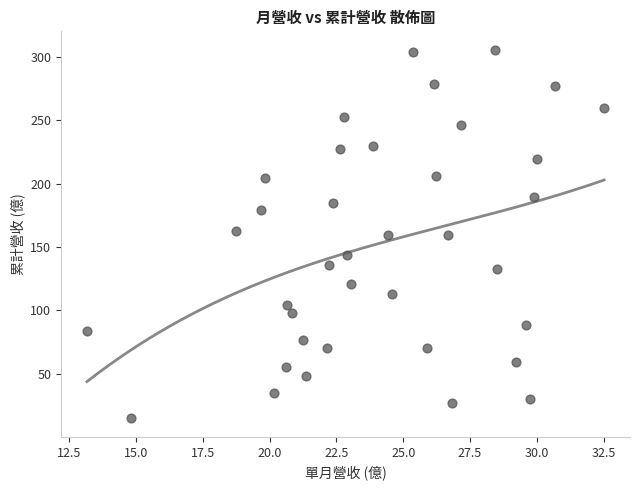

What is the range of X values (max minus min)?

19.4